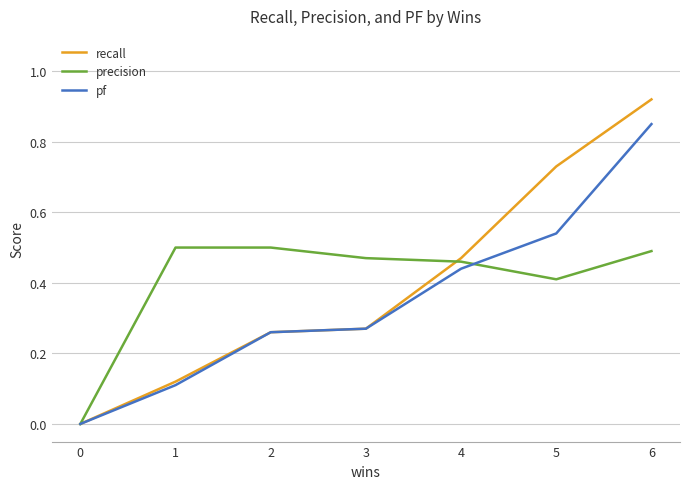

Between 0 and 4, which series saw the biggest shift?

recall